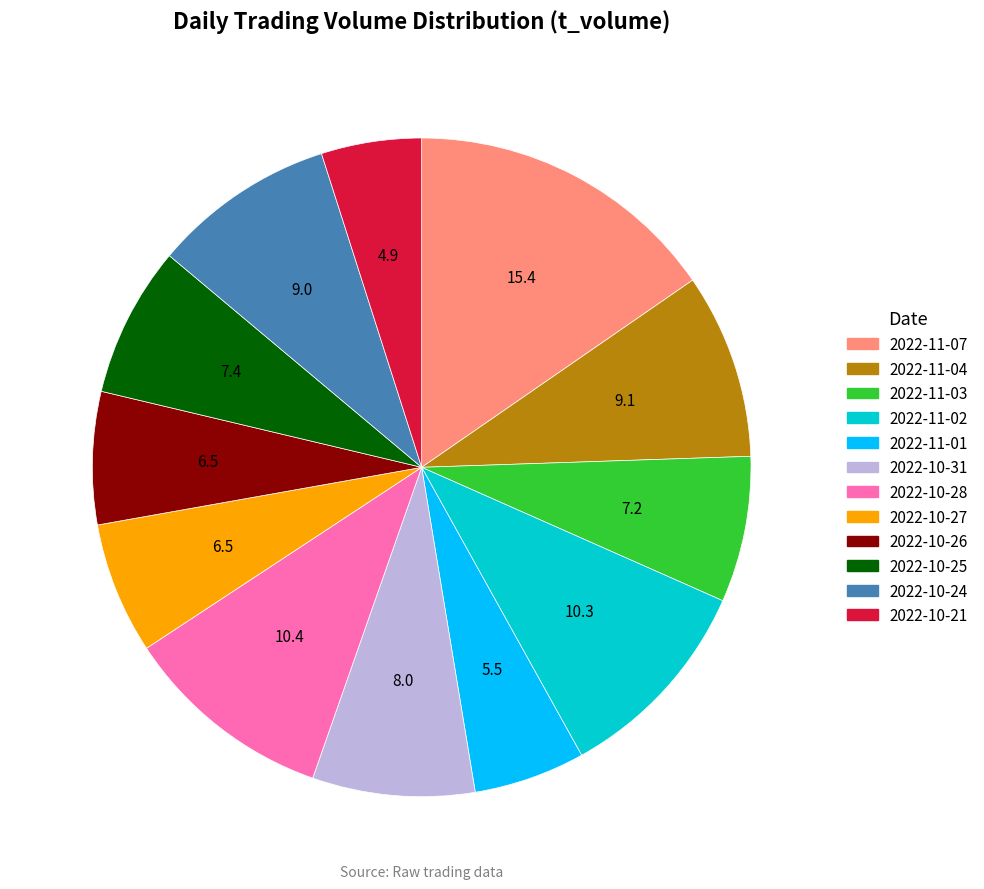

The 2022-10-27 slice represents 1% of the pie. True or false?

False